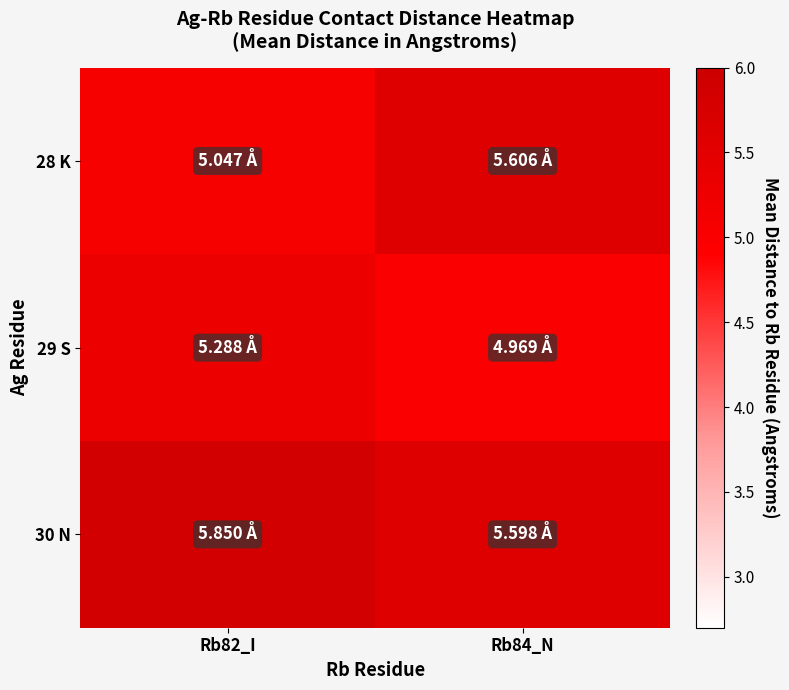

Between Rb82_I and Rb84_N, which series saw the biggest shift?

28 K